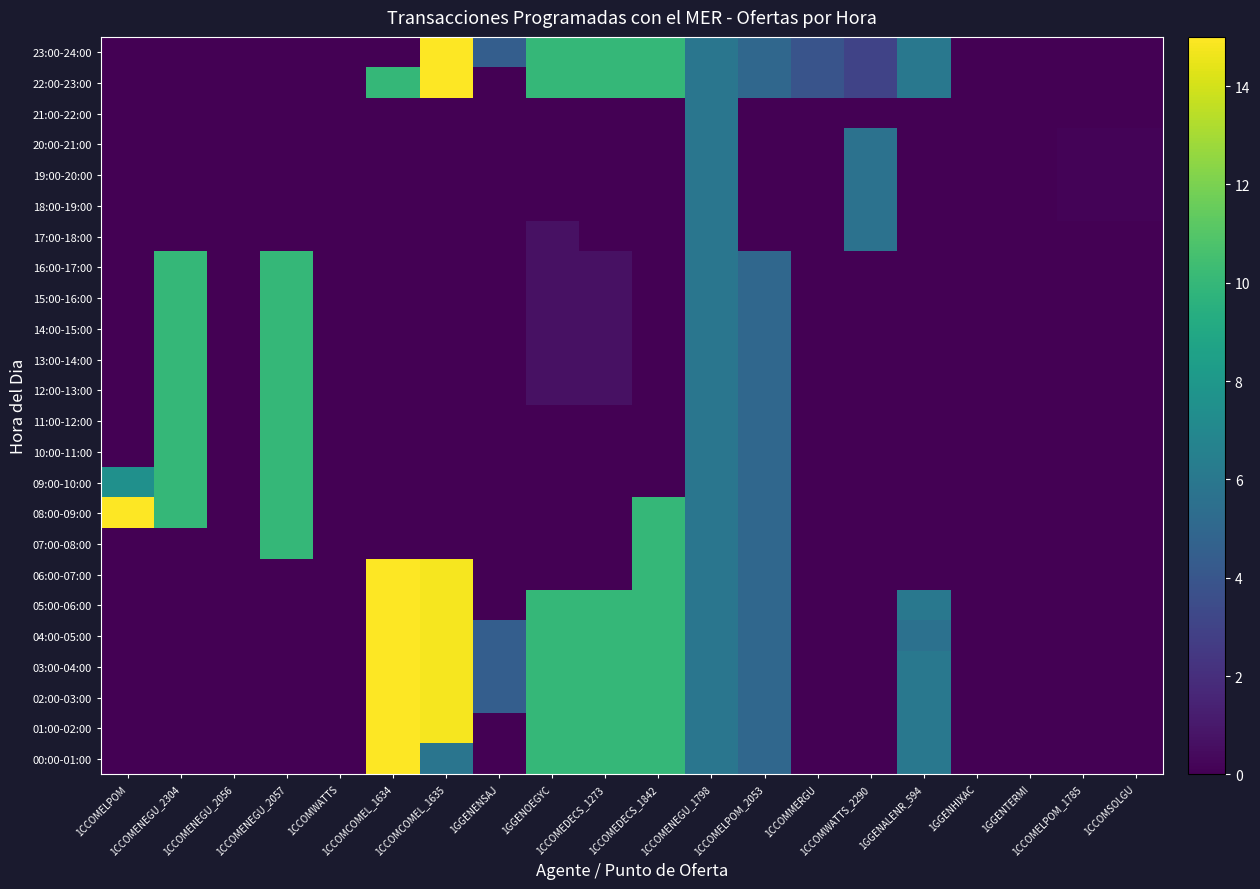

Reading right to left, list all the values displayed in this chart.

00:00-01:00: 1CCOMSOLGU=0.0	1CCOMELPOM_1785=0.0	1GGENTERMI=0.0	1GGENHIXAC=0.0	1GGENALENR_594=6.0	1CCOMWATTS_2290=0.0	1CCOMMERGU=0.0	1CCOMELPOM_2053=5.0	1CCOMENEGU_1798=5.9	1CCOMEDECS_1842=10.0	1CCOMEDECS_1273=10.0	1GGENOEGYC=10.0	1GGENENSAJ=0.0	1CCOMCOMEL_1635=5.8	1CCOMCOMEL_1634=15.0	1CCOMWATTS=0.0	1CCOMENEGU_2057=0.0	1CCOMENEGU_2056=0.0	1CCOMENEGU_2304=0.0	1CCOMELPOM=0.0
01:00-02:00: 1CCOMSOLGU=0.0	1CCOMELPOM_1785=0.0	1GGENTERMI=0.0	1GGENHIXAC=0.0	1GGENALENR_594=6.0	1CCOMWATTS_2290=0.0	1CCOMMERGU=0.0	1CCOMELPOM_2053=5.0	1CCOMENEGU_1798=5.9	1CCOMEDECS_1842=10.0	1CCOMEDECS_1273=10.0	1GGENOEGYC=10.0	1GGENENSAJ=0.0	1CCOMCOMEL_1635=14.8	1CCOMCOMEL_1634=15.0	1CCOMWATTS=0.0	1CCOMENEGU_2057=0.0	1CCOMENEGU_2056=0.0	1CCOMENEGU_2304=0.0	1CCOMELPOM=0.0
02:00-03:00: 1CCOMSOLGU=0.0	1CCOMELPOM_1785=0.0	1GGENTERMI=0.0	1GGENHIXAC=0.0	1GGENALENR_594=6.0	1CCOMWATTS_2290=0.0	1CCOMMERGU=0.0	1CCOMELPOM_2053=5.0	1CCOMENEGU_1798=5.9	1CCOMEDECS_1842=10.0	1CCOMEDECS_1273=10.0	1GGENOEGYC=10.0	1GGENENSAJ=4.5	1CCOMCOMEL_1635=14.8	1CCOMCOMEL_1634=15.0	1CCOMWATTS=0.0	1CCOMENEGU_2057=0.0	1CCOMENEGU_2056=0.0	1CCOMENEGU_2304=0.0	1CCOMELPOM=0.0
03:00-04:00: 1CCOMSOLGU=0.0	1CCOMELPOM_1785=0.0	1GGENTERMI=0.0	1GGENHIXAC=0.0	1GGENALENR_594=6.0	1CCOMWATTS_2290=0.0	1CCOMMERGU=0.0	1CCOMELPOM_2053=5.0	1CCOMENEGU_1798=5.9	1CCOMEDECS_1842=10.0	1CCOMEDECS_1273=10.0	1GGENOEGYC=10.0	1GGENENSAJ=4.5	1CCOMCOMEL_1635=14.8	1CCOMCOMEL_1634=15.0	1CCOMWATTS=0.0	1CCOMENEGU_2057=0.0	1CCOMENEGU_2056=0.0	1CCOMENEGU_2304=0.0	1CCOMELPOM=0.0
04:00-05:00: 1CCOMSOLGU=0.0	1CCOMELPOM_1785=0.0	1GGENTERMI=0.0	1GGENHIXAC=0.0	1GGENALENR_594=5.6	1CCOMWATTS_2290=0.0	1CCOMMERGU=0.0	1CCOMELPOM_2053=5.0	1CCOMENEGU_1798=5.9	1CCOMEDECS_1842=10.0	1CCOMEDECS_1273=10.0	1GGENOEGYC=10.0	1GGENENSAJ=4.5	1CCOMCOMEL_1635=14.8	1CCOMCOMEL_1634=15.0	1CCOMWATTS=0.0	1CCOMENEGU_2057=0.0	1CCOMENEGU_2056=0.0	1CCOMENEGU_2304=0.0	1CCOMELPOM=0.0
05:00-06:00: 1CCOMSOLGU=0.0	1CCOMELPOM_1785=0.0	1GGENTERMI=0.0	1GGENHIXAC=0.0	1GGENALENR_594=6.0	1CCOMWATTS_2290=0.0	1CCOMMERGU=0.0	1CCOMELPOM_2053=5.0	1CCOMENEGU_1798=5.9	1CCOMEDECS_1842=10.0	1CCOMEDECS_1273=10.0	1GGENOEGYC=10.0	1GGENENSAJ=0.0	1CCOMCOMEL_1635=14.8	1CCOMCOMEL_1634=15.0	1CCOMWATTS=0.0	1CCOMENEGU_2057=0.0	1CCOMENEGU_2056=0.0	1CCOMENEGU_2304=0.0	1CCOMELPOM=0.0
06:00-07:00: 1CCOMSOLGU=0.0	1CCOMELPOM_1785=0.0	1GGENTERMI=0.0	1GGENHIXAC=0.0	1GGENALENR_594=0.0	1CCOMWATTS_2290=0.0	1CCOMMERGU=0.0	1CCOMELPOM_2053=5.0	1CCOMENEGU_1798=5.9	1CCOMEDECS_1842=10.0	1CCOMEDECS_1273=0.0	1GGENOEGYC=0.0	1GGENENSAJ=0.0	1CCOMCOMEL_1635=14.8	1CCOMCOMEL_1634=15.0	1CCOMWATTS=0.0	1CCOMENEGU_2057=0.0	1CCOMENEGU_2056=0.0	1CCOMENEGU_2304=0.0	1CCOMELPOM=0.0
07:00-08:00: 1CCOMSOLGU=0.0	1CCOMELPOM_1785=0.0	1GGENTERMI=0.0	1GGENHIXAC=0.0	1GGENALENR_594=0.0	1CCOMWATTS_2290=0.0	1CCOMMERGU=0.0	1CCOMELPOM_2053=5.0	1CCOMENEGU_1798=5.9	1CCOMEDECS_1842=10.0	1CCOMEDECS_1273=0.0	1GGENOEGYC=0.0	1GGENENSAJ=0.0	1CCOMCOMEL_1635=0.0	1CCOMCOMEL_1634=0.0	1CCOMWATTS=0.0	1CCOMENEGU_2057=10.0	1CCOMENEGU_2056=0.0	1CCOMENEGU_2304=0.0	1CCOMELPOM=0.0
08:00-09:00: 1CCOMSOLGU=0.0	1CCOMELPOM_1785=0.0	1GGENTERMI=0.0	1GGENHIXAC=0.0	1GGENALENR_594=0.0	1CCOMWATTS_2290=0.0	1CCOMMERGU=0.0	1CCOMELPOM_2053=5.0	1CCOMENEGU_1798=5.9	1CCOMEDECS_1842=10.0	1CCOMEDECS_1273=0.0	1GGENOEGYC=0.0	1GGENENSAJ=0.0	1CCOMCOMEL_1635=0.0	1CCOMCOMEL_1634=0.0	1CCOMWATTS=0.0	1CCOMENEGU_2057=10.0	1CCOMENEGU_2056=0.0	1CCOMENEGU_2304=10.0	1CCOMELPOM=15.0
09:00-10:00: 1CCOMSOLGU=0.0	1CCOMELPOM_1785=0.0	1GGENTERMI=0.0	1GGENHIXAC=0.0	1GGENALENR_594=0.0	1CCOMWATTS_2290=0.0	1CCOMMERGU=0.0	1CCOMELPOM_2053=5.0	1CCOMENEGU_1798=5.9	1CCOMEDECS_1842=0.0	1CCOMEDECS_1273=0.0	1GGENOEGYC=0.0	1GGENENSAJ=0.0	1CCOMCOMEL_1635=0.0	1CCOMCOMEL_1634=0.0	1CCOMWATTS=0.0	1CCOMENEGU_2057=10.0	1CCOMENEGU_2056=0.0	1CCOMENEGU_2304=10.0	1CCOMELPOM=7.5
10:00-11:00: 1CCOMSOLGU=0.0	1CCOMELPOM_1785=0.0	1GGENTERMI=0.0	1GGENHIXAC=0.0	1GGENALENR_594=0.0	1CCOMWATTS_2290=0.0	1CCOMMERGU=0.0	1CCOMELPOM_2053=5.0	1CCOMENEGU_1798=5.9	1CCOMEDECS_1842=0.0	1CCOMEDECS_1273=0.0	1GGENOEGYC=0.0	1GGENENSAJ=0.0	1CCOMCOMEL_1635=0.0	1CCOMCOMEL_1634=0.0	1CCOMWATTS=0.0	1CCOMENEGU_2057=10.0	1CCOMENEGU_2056=0.0	1CCOMENEGU_2304=10.0	1CCOMELPOM=0.0
11:00-12:00: 1CCOMSOLGU=0.0	1CCOMELPOM_1785=0.0	1GGENTERMI=0.0	1GGENHIXAC=0.0	1GGENALENR_594=0.0	1CCOMWATTS_2290=0.0	1CCOMMERGU=0.0	1CCOMELPOM_2053=5.0	1CCOMENEGU_1798=5.9	1CCOMEDECS_1842=0.0	1CCOMEDECS_1273=0.0	1GGENOEGYC=0.0	1GGENENSAJ=0.0	1CCOMCOMEL_1635=0.0	1CCOMCOMEL_1634=0.0	1CCOMWATTS=0.0	1CCOMENEGU_2057=10.0	1CCOMENEGU_2056=0.0	1CCOMENEGU_2304=10.0	1CCOMELPOM=0.0
12:00-13:00: 1CCOMSOLGU=0.0	1CCOMELPOM_1785=0.0	1GGENTERMI=0.0	1GGENHIXAC=0.0	1GGENALENR_594=0.0	1CCOMWATTS_2290=0.0	1CCOMMERGU=0.0	1CCOMELPOM_2053=5.0	1CCOMENEGU_1798=5.9	1CCOMEDECS_1842=0.0	1CCOMEDECS_1273=0.7	1GGENOEGYC=0.7	1GGENENSAJ=0.0	1CCOMCOMEL_1635=0.0	1CCOMCOMEL_1634=0.0	1CCOMWATTS=0.0	1CCOMENEGU_2057=10.0	1CCOMENEGU_2056=0.0	1CCOMENEGU_2304=10.0	1CCOMELPOM=0.0
13:00-14:00: 1CCOMSOLGU=0.0	1CCOMELPOM_1785=0.0	1GGENTERMI=0.0	1GGENHIXAC=0.0	1GGENALENR_594=0.0	1CCOMWATTS_2290=0.0	1CCOMMERGU=0.0	1CCOMELPOM_2053=5.0	1CCOMENEGU_1798=5.9	1CCOMEDECS_1842=0.0	1CCOMEDECS_1273=0.7	1GGENOEGYC=0.7	1GGENENSAJ=0.0	1CCOMCOMEL_1635=0.0	1CCOMCOMEL_1634=0.0	1CCOMWATTS=0.0	1CCOMENEGU_2057=10.0	1CCOMENEGU_2056=0.0	1CCOMENEGU_2304=10.0	1CCOMELPOM=0.0
14:00-15:00: 1CCOMSOLGU=0.0	1CCOMELPOM_1785=0.0	1GGENTERMI=0.0	1GGENHIXAC=0.0	1GGENALENR_594=0.0	1CCOMWATTS_2290=0.0	1CCOMMERGU=0.0	1CCOMELPOM_2053=5.0	1CCOMENEGU_1798=5.9	1CCOMEDECS_1842=0.0	1CCOMEDECS_1273=0.7	1GGENOEGYC=0.7	1GGENENSAJ=0.0	1CCOMCOMEL_1635=0.0	1CCOMCOMEL_1634=0.0	1CCOMWATTS=0.0	1CCOMENEGU_2057=10.0	1CCOMENEGU_2056=0.0	1CCOMENEGU_2304=10.0	1CCOMELPOM=0.0
15:00-16:00: 1CCOMSOLGU=0.0	1CCOMELPOM_1785=0.0	1GGENTERMI=0.0	1GGENHIXAC=0.0	1GGENALENR_594=0.0	1CCOMWATTS_2290=0.0	1CCOMMERGU=0.0	1CCOMELPOM_2053=5.0	1CCOMENEGU_1798=5.9	1CCOMEDECS_1842=0.0	1CCOMEDECS_1273=0.7	1GGENOEGYC=0.7	1GGENENSAJ=0.0	1CCOMCOMEL_1635=0.0	1CCOMCOMEL_1634=0.0	1CCOMWATTS=0.0	1CCOMENEGU_2057=10.0	1CCOMENEGU_2056=0.0	1CCOMENEGU_2304=10.0	1CCOMELPOM=0.0
16:00-17:00: 1CCOMSOLGU=0.0	1CCOMELPOM_1785=0.0	1GGENTERMI=0.0	1GGENHIXAC=0.0	1GGENALENR_594=0.0	1CCOMWATTS_2290=0.0	1CCOMMERGU=0.0	1CCOMELPOM_2053=5.0	1CCOMENEGU_1798=5.9	1CCOMEDECS_1842=0.0	1CCOMEDECS_1273=0.7	1GGENOEGYC=0.7	1GGENENSAJ=0.0	1CCOMCOMEL_1635=0.0	1CCOMCOMEL_1634=0.0	1CCOMWATTS=0.0	1CCOMENEGU_2057=10.0	1CCOMENEGU_2056=0.0	1CCOMENEGU_2304=10.0	1CCOMELPOM=0.0
17:00-18:00: 1CCOMSOLGU=0.0	1CCOMELPOM_1785=0.0	1GGENTERMI=0.0	1GGENHIXAC=0.0	1GGENALENR_594=0.0	1CCOMWATTS_2290=5.6	1CCOMMERGU=0.0	1CCOMELPOM_2053=0.0	1CCOMENEGU_1798=5.9	1CCOMEDECS_1842=0.0	1CCOMEDECS_1273=0.0	1GGENOEGYC=0.7	1GGENENSAJ=0.0	1CCOMCOMEL_1635=0.0	1CCOMCOMEL_1634=0.0	1CCOMWATTS=0.0	1CCOMENEGU_2057=0.0	1CCOMENEGU_2056=0.0	1CCOMENEGU_2304=0.0	1CCOMELPOM=0.0
18:00-19:00: 1CCOMSOLGU=0.2	1CCOMELPOM_1785=0.2	1GGENTERMI=0.0	1GGENHIXAC=0.0	1GGENALENR_594=0.0	1CCOMWATTS_2290=5.6	1CCOMMERGU=0.0	1CCOMELPOM_2053=0.0	1CCOMENEGU_1798=5.9	1CCOMEDECS_1842=0.0	1CCOMEDECS_1273=0.0	1GGENOEGYC=0.0	1GGENENSAJ=0.0	1CCOMCOMEL_1635=0.0	1CCOMCOMEL_1634=0.0	1CCOMWATTS=0.0	1CCOMENEGU_2057=0.0	1CCOMENEGU_2056=0.0	1CCOMENEGU_2304=0.0	1CCOMELPOM=0.0
19:00-20:00: 1CCOMSOLGU=0.2	1CCOMELPOM_1785=0.2	1GGENTERMI=0.0	1GGENHIXAC=0.0	1GGENALENR_594=0.0	1CCOMWATTS_2290=5.6	1CCOMMERGU=0.0	1CCOMELPOM_2053=0.0	1CCOMENEGU_1798=5.9	1CCOMEDECS_1842=0.0	1CCOMEDECS_1273=0.0	1GGENOEGYC=0.0	1GGENENSAJ=0.0	1CCOMCOMEL_1635=0.0	1CCOMCOMEL_1634=0.0	1CCOMWATTS=0.0	1CCOMENEGU_2057=0.0	1CCOMENEGU_2056=0.0	1CCOMENEGU_2304=0.0	1CCOMELPOM=0.0
20:00-21:00: 1CCOMSOLGU=0.2	1CCOMELPOM_1785=0.2	1GGENTERMI=0.0	1GGENHIXAC=0.0	1GGENALENR_594=0.0	1CCOMWATTS_2290=5.6	1CCOMMERGU=0.0	1CCOMELPOM_2053=0.0	1CCOMENEGU_1798=5.9	1CCOMEDECS_1842=0.0	1CCOMEDECS_1273=0.0	1GGENOEGYC=0.0	1GGENENSAJ=0.0	1CCOMCOMEL_1635=0.0	1CCOMCOMEL_1634=0.0	1CCOMWATTS=0.0	1CCOMENEGU_2057=0.0	1CCOMENEGU_2056=0.0	1CCOMENEGU_2304=0.0	1CCOMELPOM=0.0
21:00-22:00: 1CCOMSOLGU=0.0	1CCOMELPOM_1785=0.0	1GGENTERMI=0.0	1GGENHIXAC=0.0	1GGENALENR_594=0.0	1CCOMWATTS_2290=0.0	1CCOMMERGU=0.0	1CCOMELPOM_2053=0.0	1CCOMENEGU_1798=5.9	1CCOMEDECS_1842=0.0	1CCOMEDECS_1273=0.0	1GGENOEGYC=0.0	1GGENENSAJ=0.0	1CCOMCOMEL_1635=0.0	1CCOMCOMEL_1634=0.0	1CCOMWATTS=0.0	1CCOMENEGU_2057=0.0	1CCOMENEGU_2056=0.0	1CCOMENEGU_2304=0.0	1CCOMELPOM=0.0
22:00-23:00: 1CCOMSOLGU=0.0	1CCOMELPOM_1785=0.0	1GGENTERMI=0.0	1GGENHIXAC=0.0	1GGENALENR_594=6.0	1CCOMWATTS_2290=3.0	1CCOMMERGU=3.9	1CCOMELPOM_2053=5.0	1CCOMENEGU_1798=5.9	1CCOMEDECS_1842=10.0	1CCOMEDECS_1273=10.0	1GGENOEGYC=10.0	1GGENENSAJ=0.0	1CCOMCOMEL_1635=15.0	1CCOMCOMEL_1634=10.0	1CCOMWATTS=0.0	1CCOMENEGU_2057=0.0	1CCOMENEGU_2056=0.0	1CCOMENEGU_2304=0.0	1CCOMELPOM=0.0
23:00-24:00: 1CCOMSOLGU=0.0	1CCOMELPOM_1785=0.0	1GGENTERMI=0.0	1GGENHIXAC=0.0	1GGENALENR_594=6.0	1CCOMWATTS_2290=3.0	1CCOMMERGU=3.9	1CCOMELPOM_2053=5.0	1CCOMENEGU_1798=5.9	1CCOMEDECS_1842=10.0	1CCOMEDECS_1273=10.0	1GGENOEGYC=10.0	1GGENENSAJ=4.5	1CCOMCOMEL_1635=15.0	1CCOMCOMEL_1634=0.0	1CCOMWATTS=0.0	1CCOMENEGU_2057=0.0	1CCOMENEGU_2056=0.0	1CCOMENEGU_2304=0.0	1CCOMELPOM=0.0